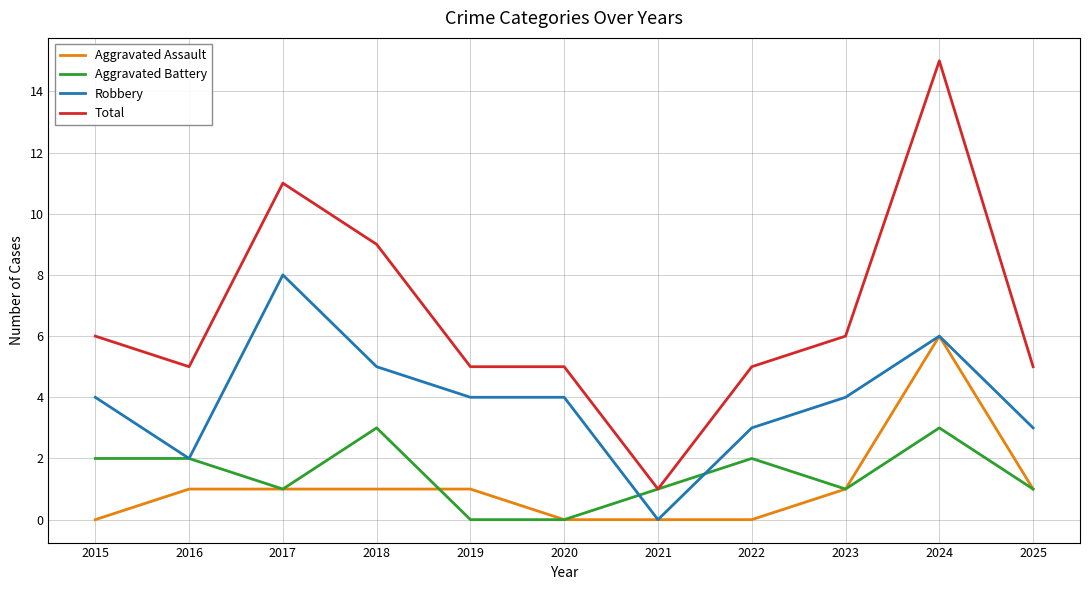

What is the sum of the Total values at 2022 and 2020?

10